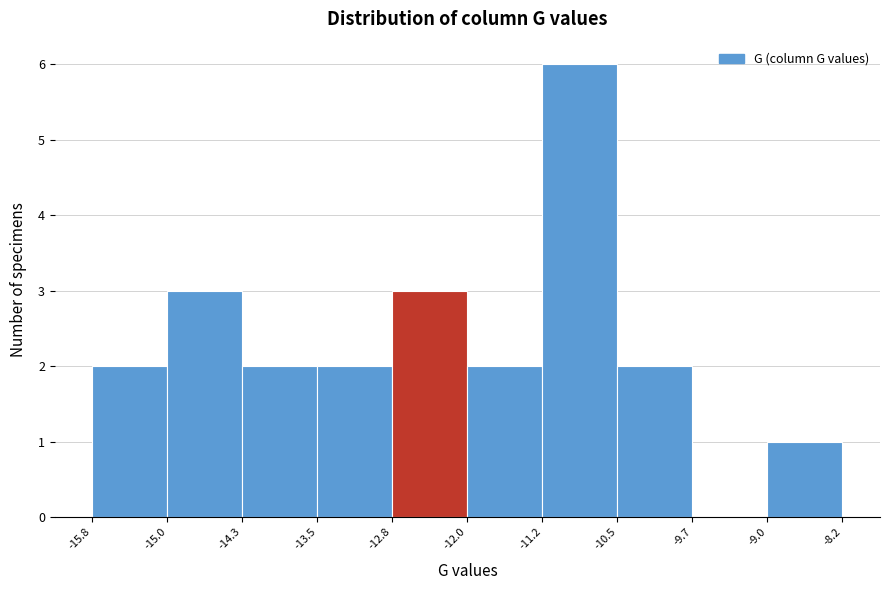

Reading left to right, transcribe this chart: for each bar, give the range it covers on the x-axis and its height. The values are not printed on the chart, so give them approximately, as read against the axis.

-15.8 to -15.0: 2
-15.0 to -14.3: 3
-14.3 to -13.5: 2
-13.5 to -12.8: 2
-12.8 to -12.0: 3
-12.0 to -11.2: 2
-11.2 to -10.5: 6
-10.5 to -9.7: 2
-9.7 to -9.0: 0
-9.0 to -8.2: 1